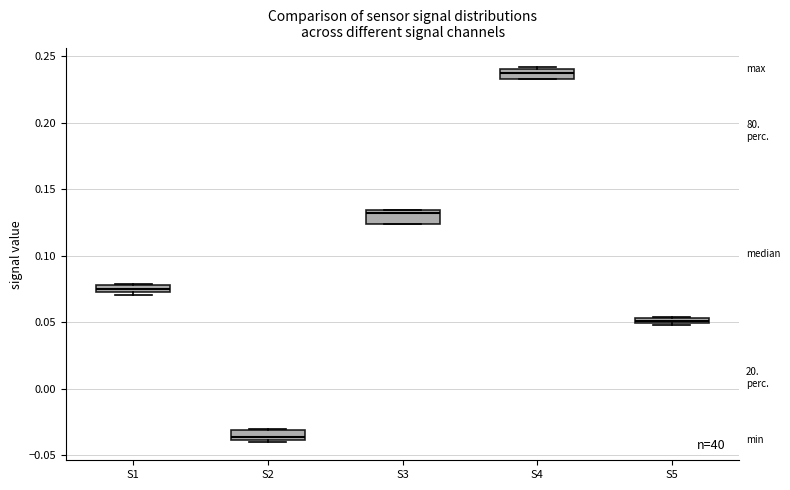

Which box's median line is the highest?

S4